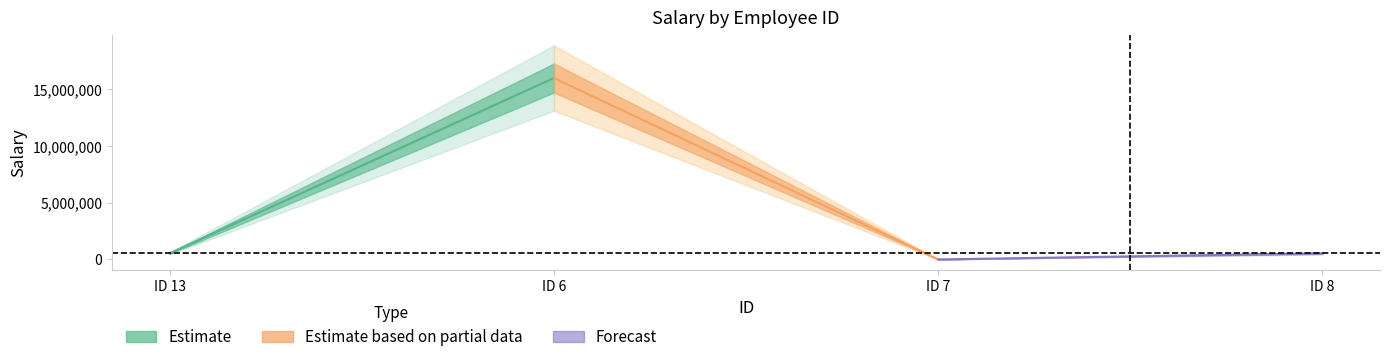

True or false: there are more than 1 points higher than both neighbors.

False